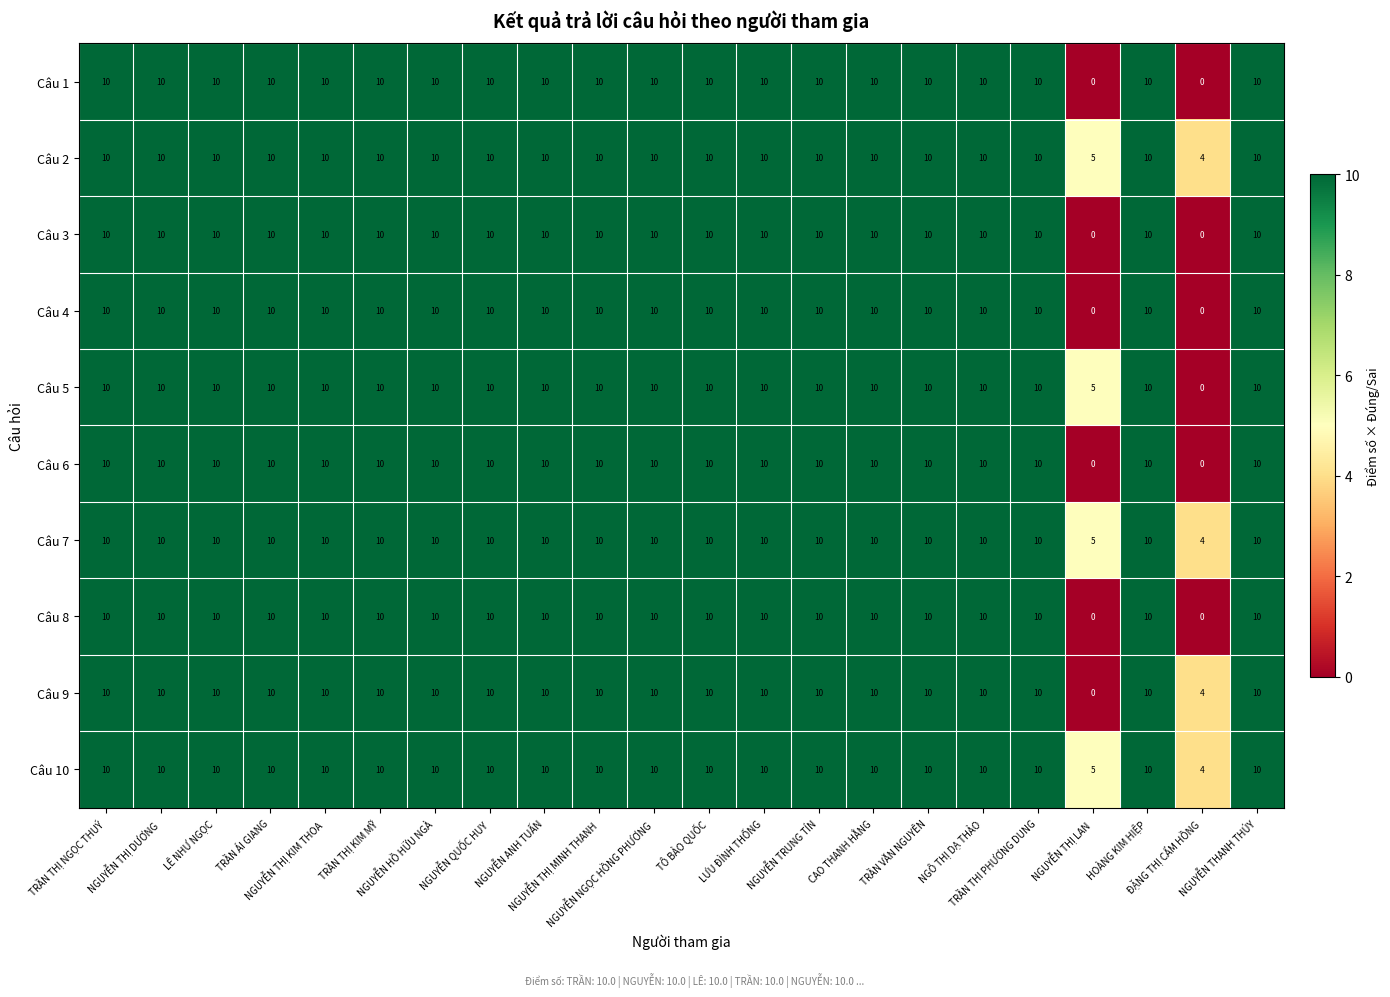

At how many categories does at least one series exceed 9?

20